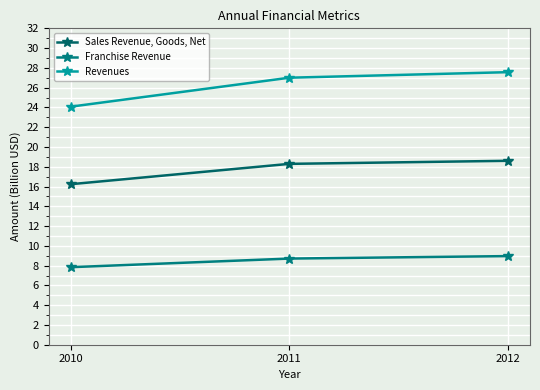

The Franchise Revenue series shows 13.6 at 2010. True or false?

False